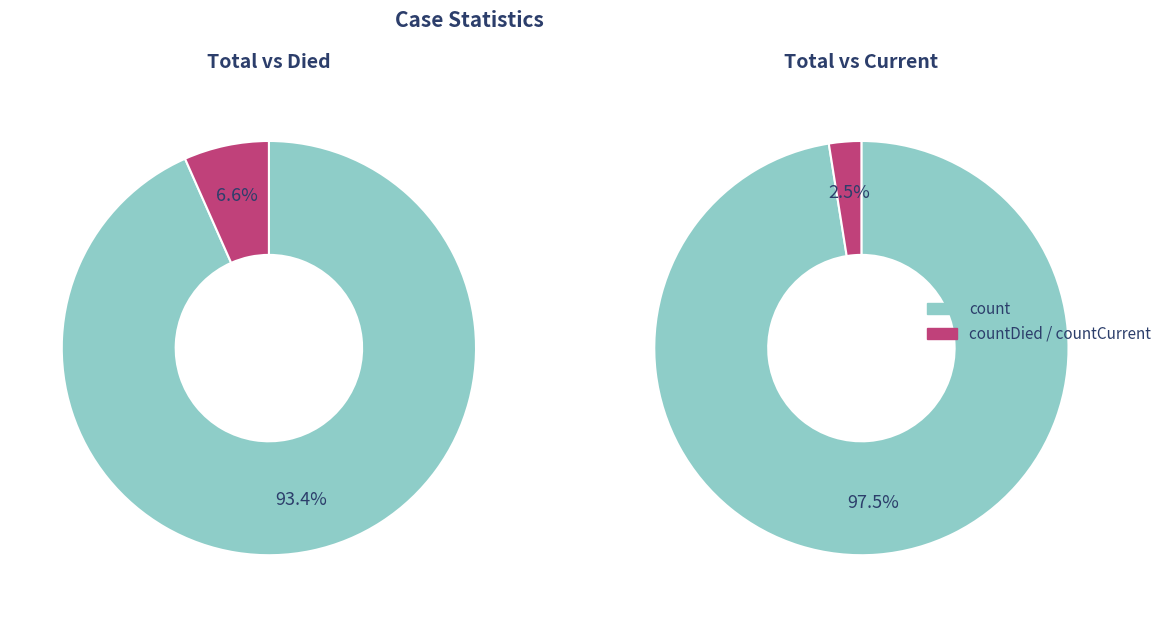

To the nearest percent, what percentage of the pie is countCurrent?

2%